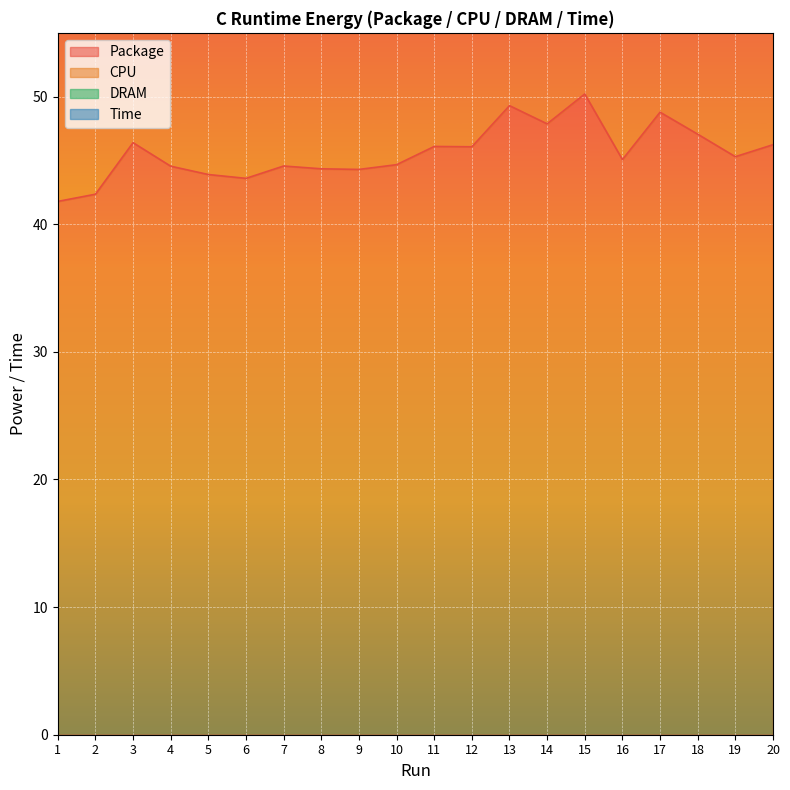

Where is the first local maximum for Package?

3